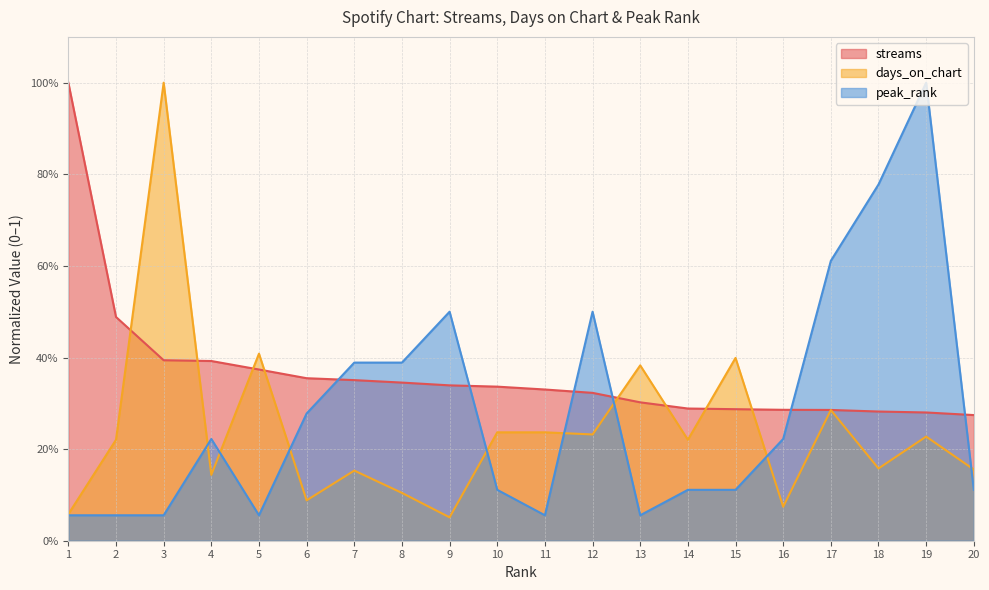

At which category is the sum across all series the highest?

19